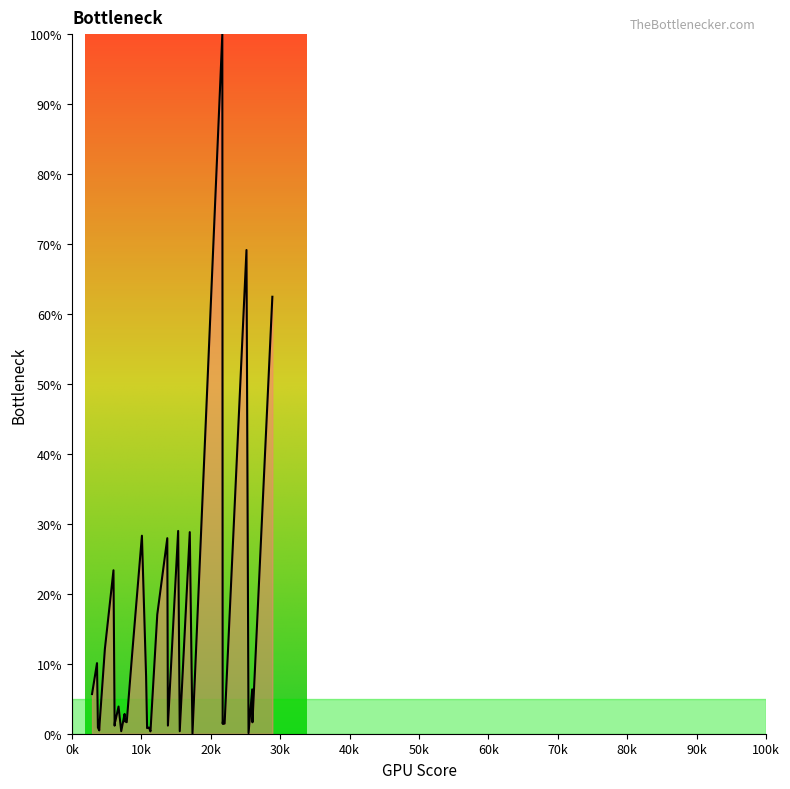

What is the maximum value shown in the chart?

100.0